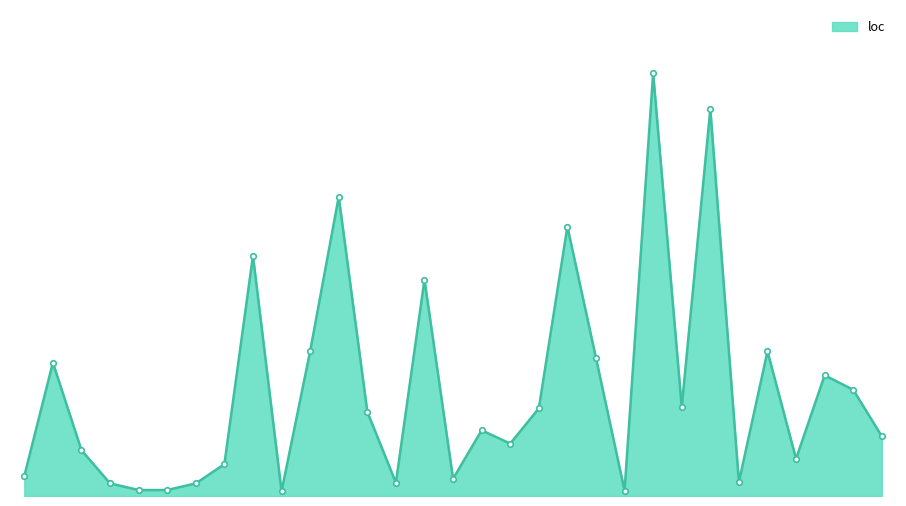

Does the chart have visible grid lines?

No